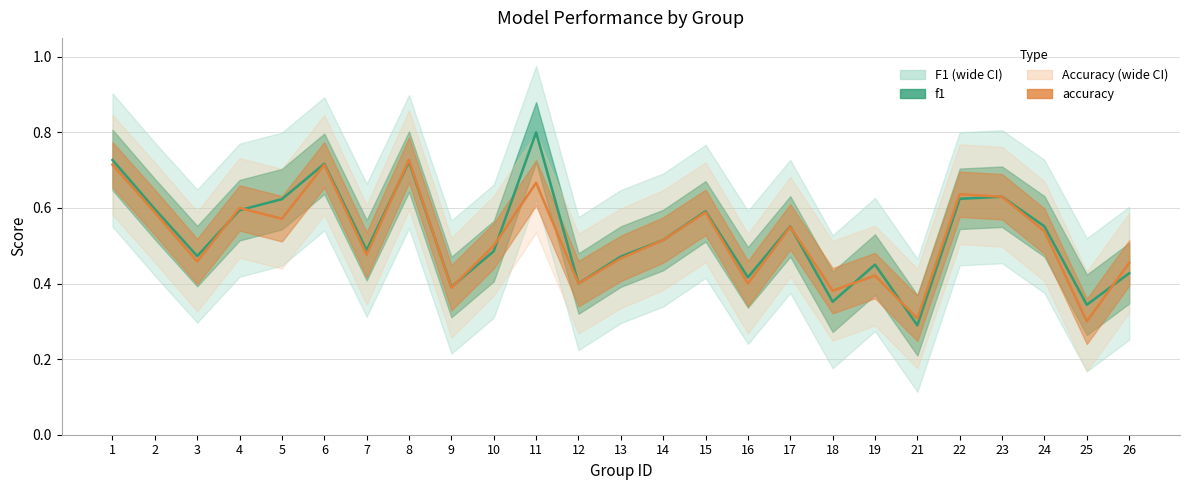

What is the approximate value of accuracy at 7?

0.5